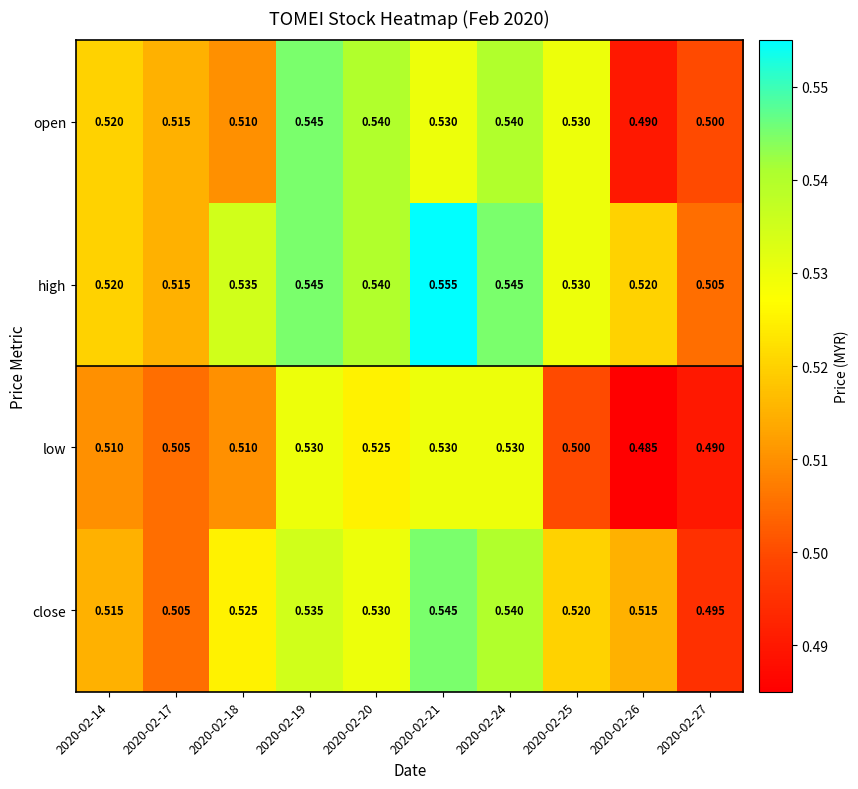

At which category does the chart reach its minimum across all series?

2020-02-26